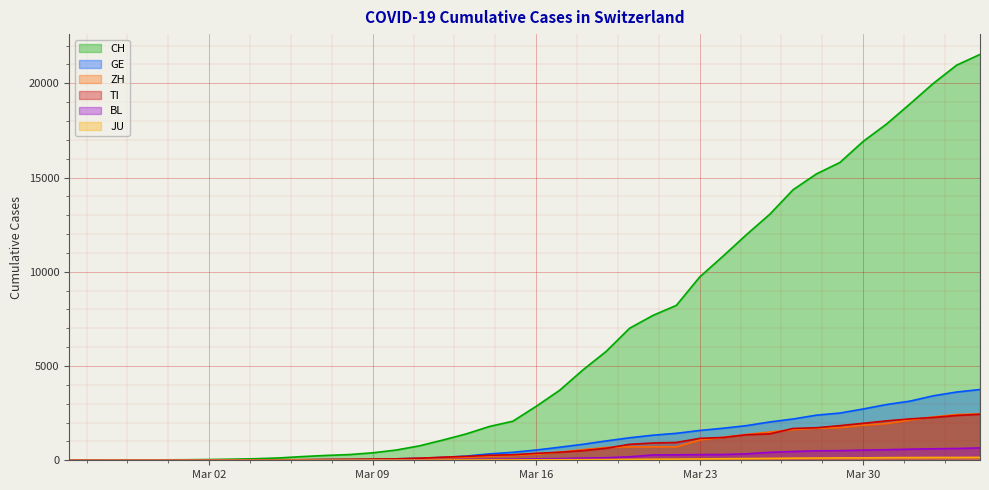

The value of BL at 2020-02-29 is 2. True or false?

True